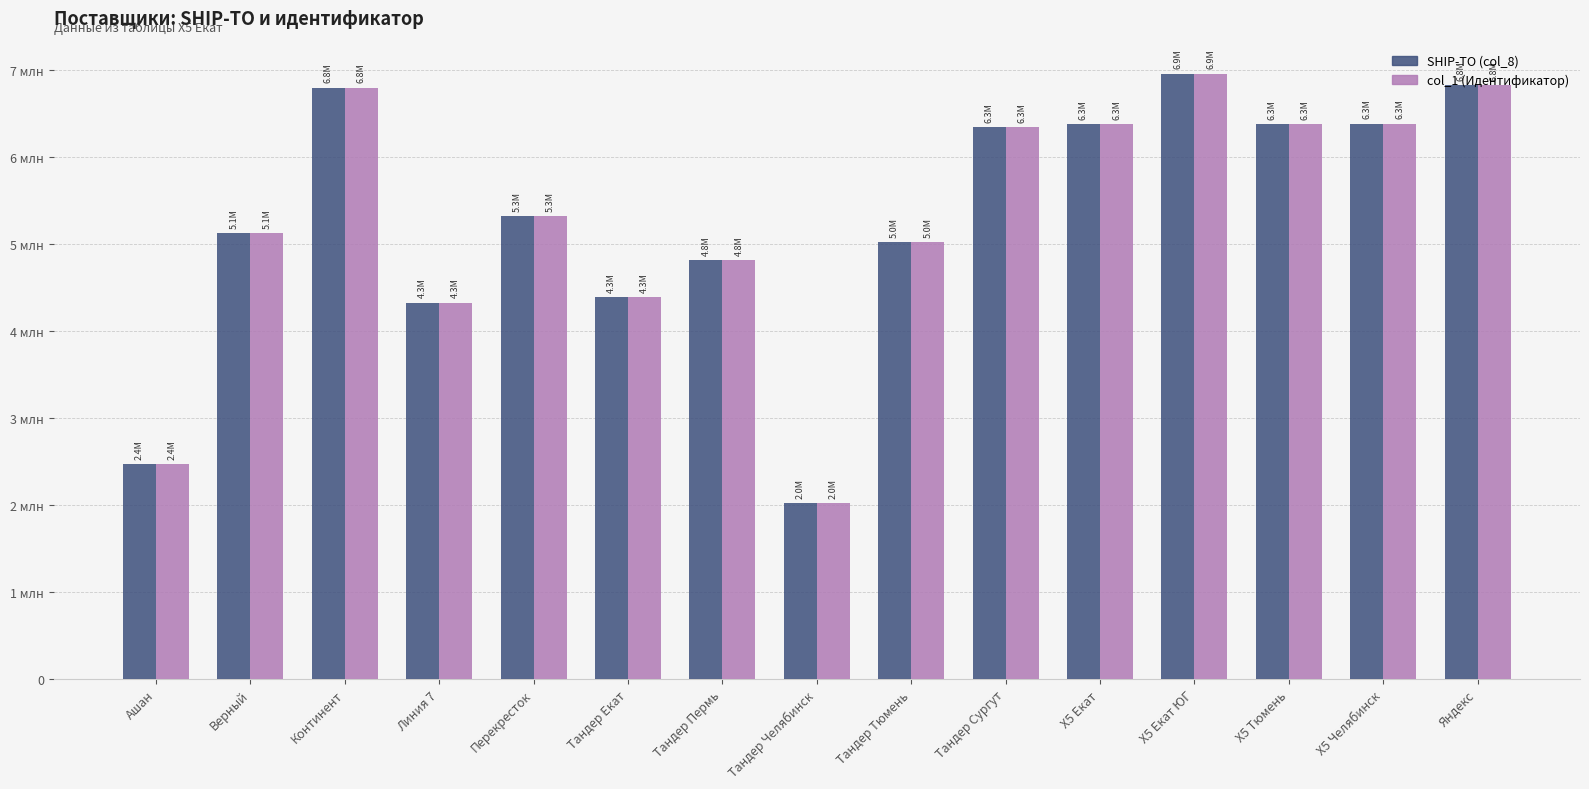

Rank the categories by SHIP-TO (col_8) value from highest to lowest.

Х5 Екат ЮГ, Яндекс, Континент, Х5 Челябинск, Х5 Екат, Х5 Тюмень, Тандер Сургут, Перекресток, Верный, Тандер Тюмень, Тандер Пермь, Тандер Екат, Линия 7, Ашан, Тандер Челябинск